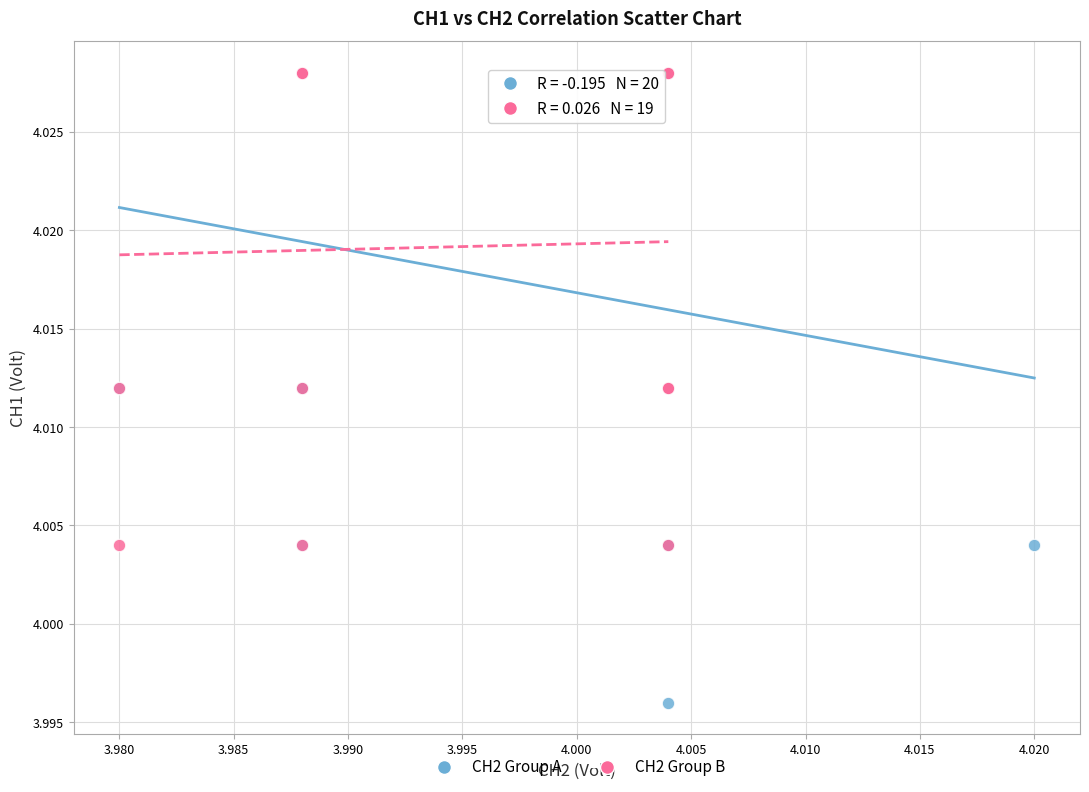

Which series has the widest spread of Y values?

CH2 Group A